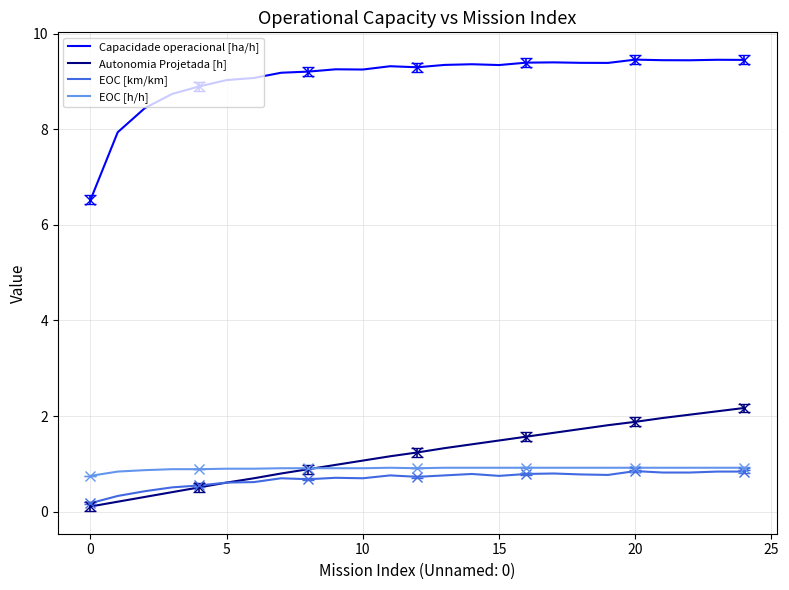

At which category does the chart reach its peak across all series?

20